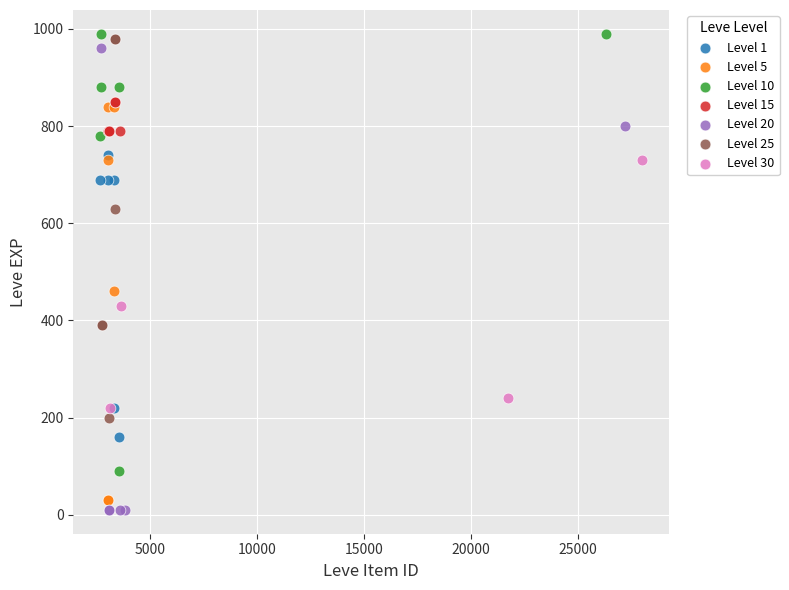

Which series has the largest Y range (max minus min)?

Level 20